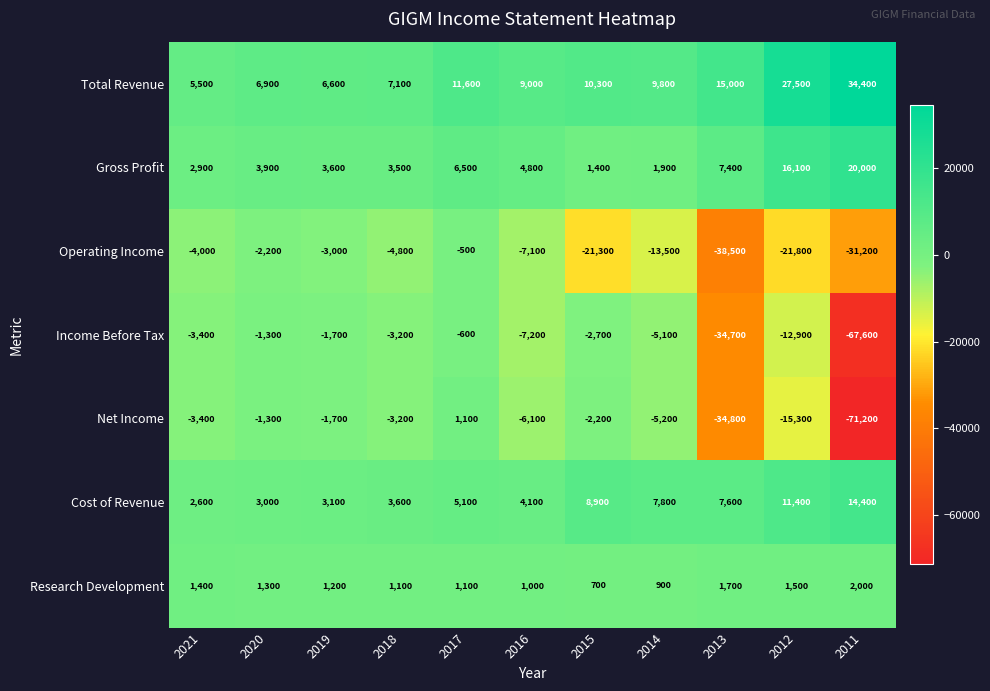

Between 2019 and 2015, which series saw the biggest shift?

Operating Income